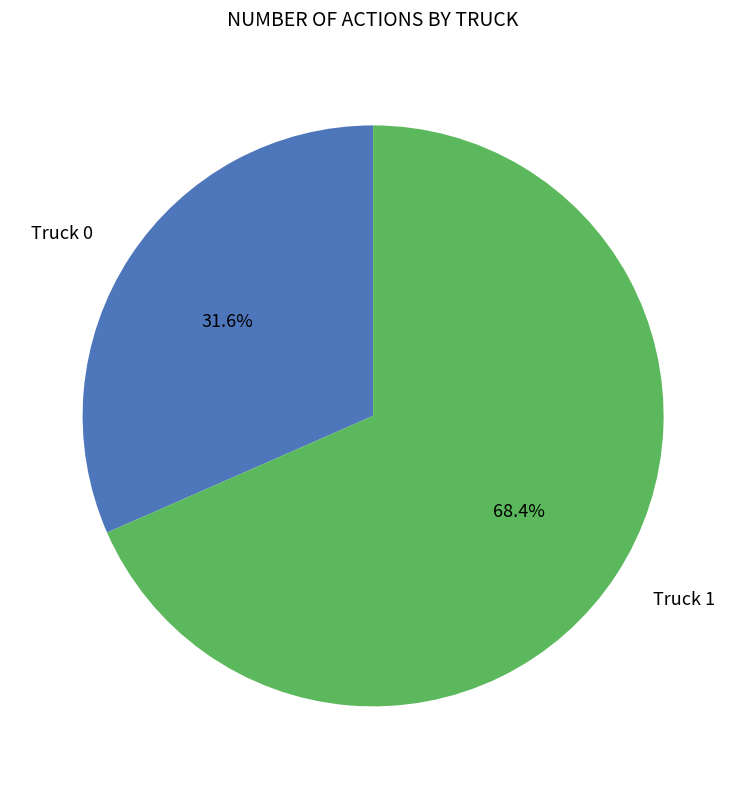

Is there any slice that represents more than half of the pie?

Yes